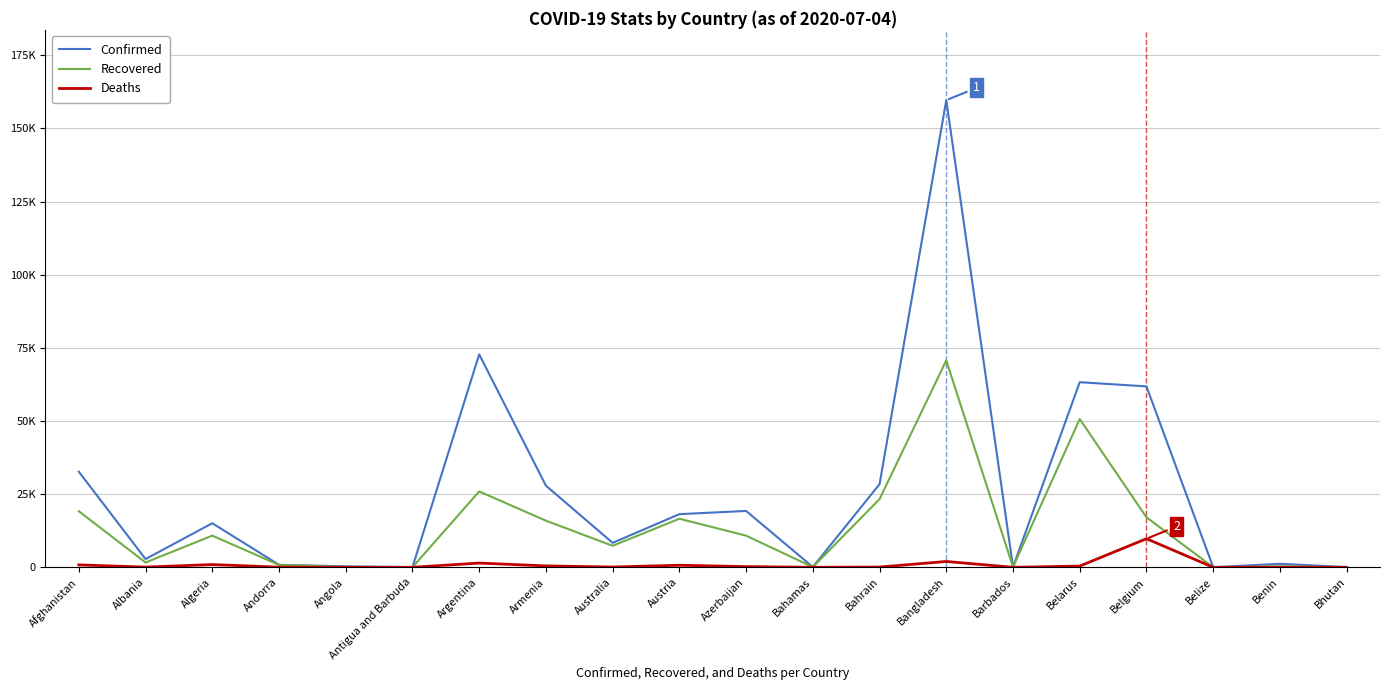

Where is Recovered nearest to the value 35370?

Argentina